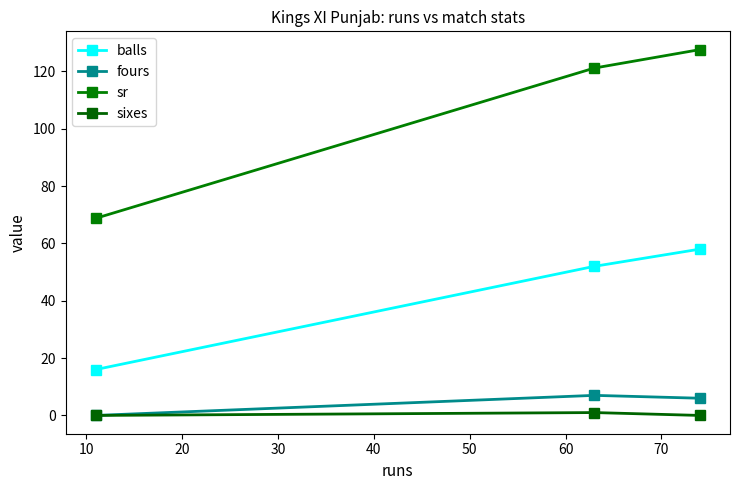

Reading left to right, list all the values displayed in this chart.

balls: 16.0	52.0	58.0
fours: 0.0	7.0	6.0
sr: 68.8	121.2	127.6
sixes: 0.0	1.0	0.0